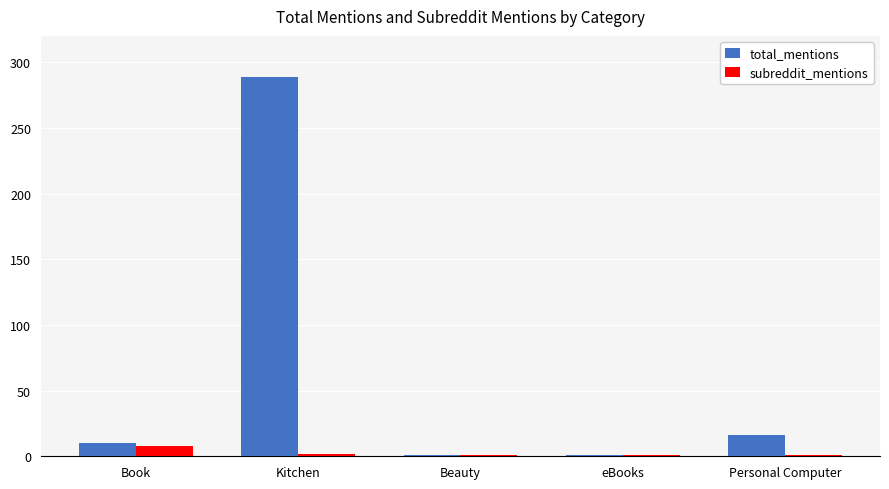

What is the difference between the second highest and minimum values in the subreddit_mentions series?

1